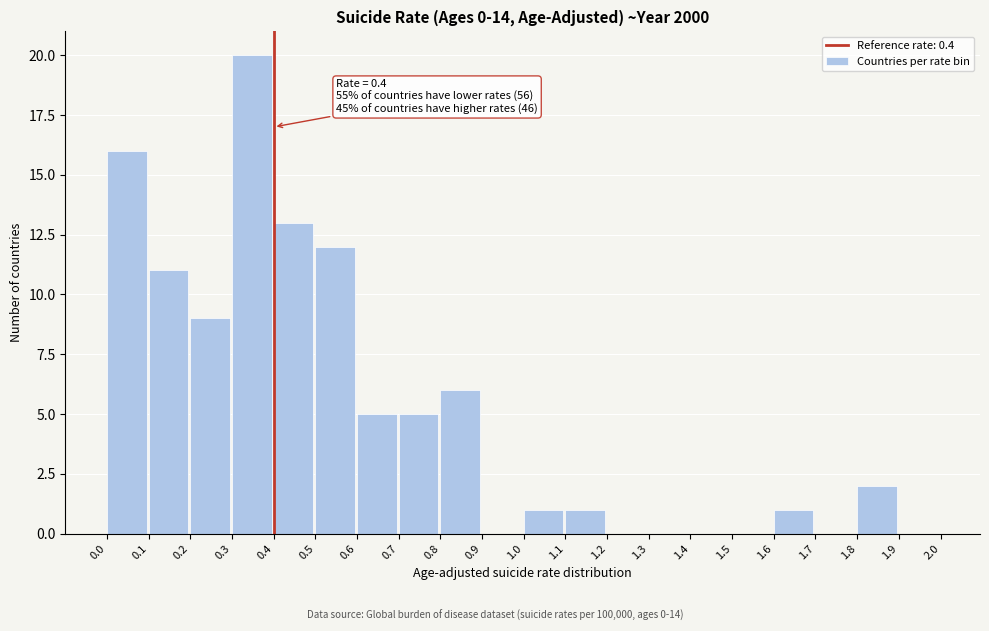

Which range on the x-axis has the tallest bar?

0.3 to 0.4